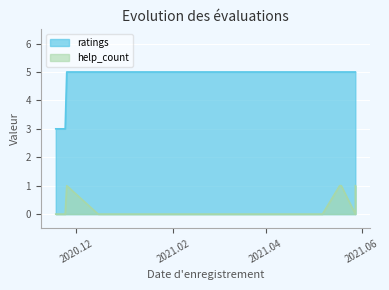

At which category is the sum across all series the highest?

2020.11.25